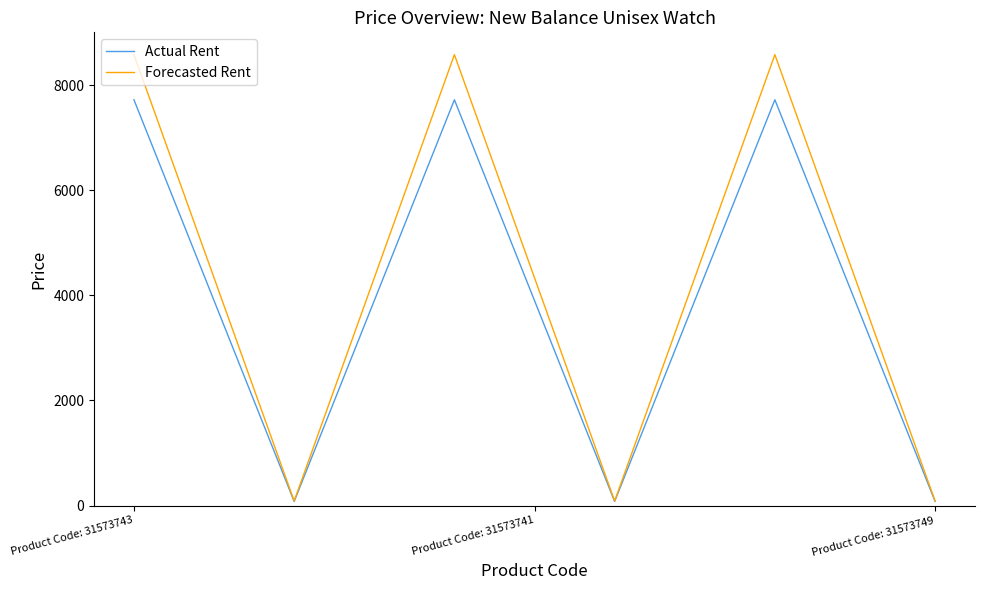

List the series in order of their overall mean, lowest first.

Actual Rent, Forecasted Rent